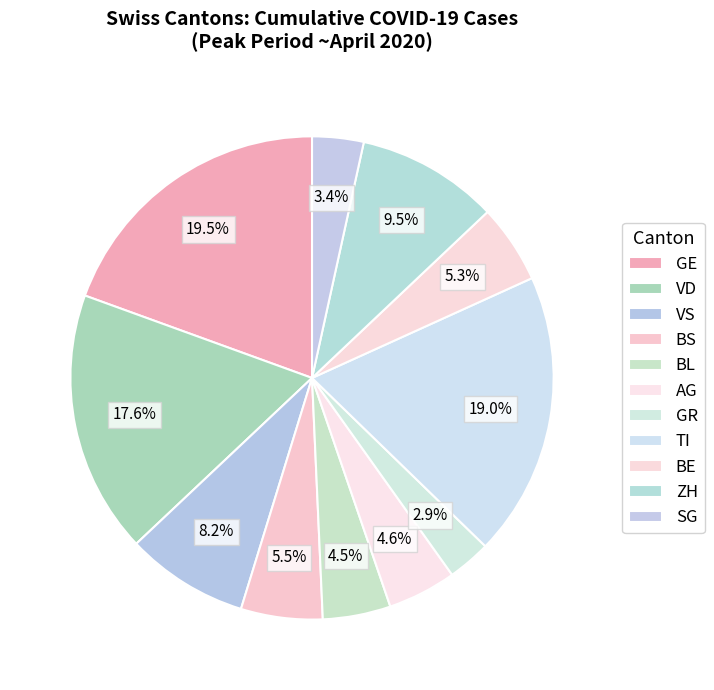

How many segments does this pie chart have?

11